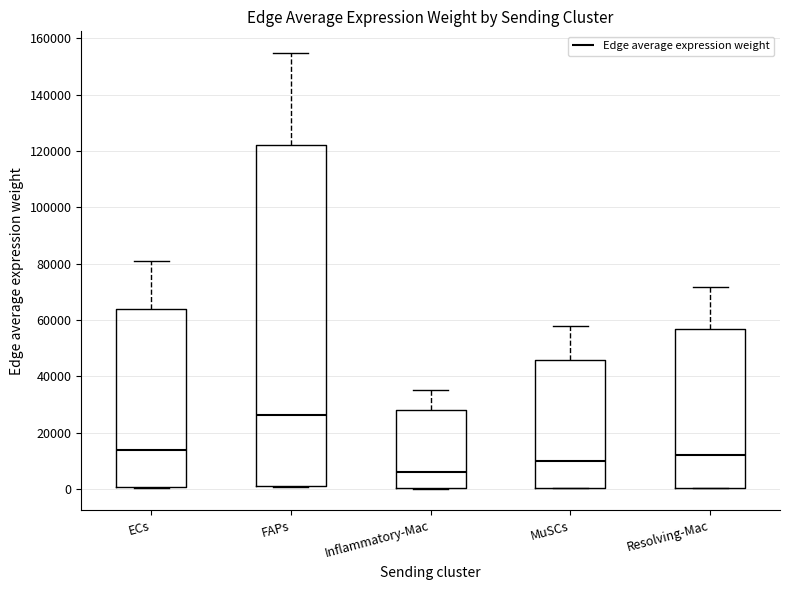

Where does the upper whisker of the box for FAPs end on the y-axis? The values are not printed on the chart, so give them approximately, as read against the axis.

154000